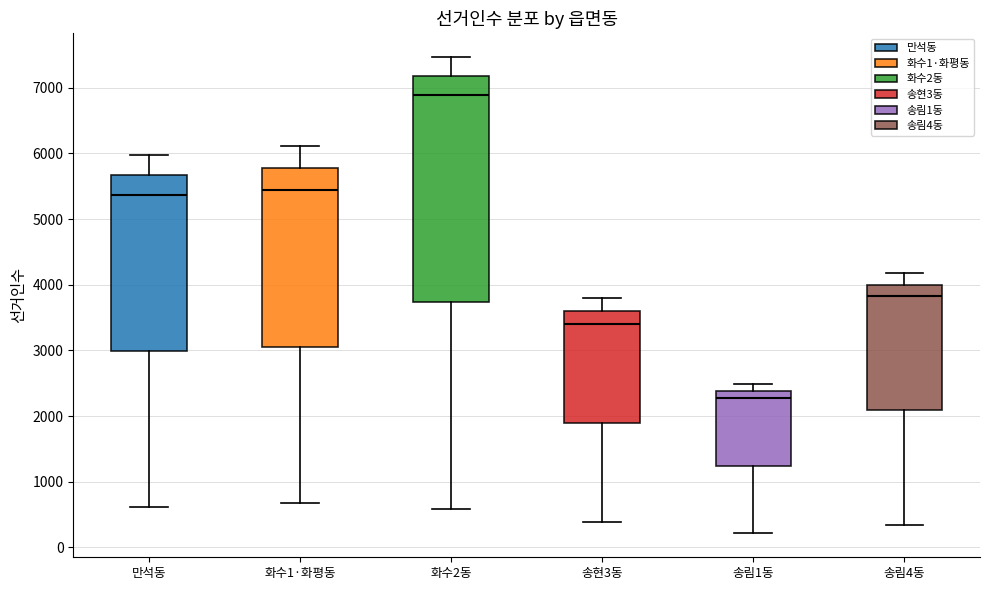

Reading left to right, transcribe this box plot: for each box, give where its median line is, the range the box spans, and where its two whiskers end, as read against the y-axis. The values are not printed on the chart, so give them approximately, as read against the axis.

만석동: median 5400, box 3000 to 5700, whiskers 600 to 6000
화수1·화평동: median 5400, box 3100 to 5800, whiskers 700 to 6100
화수2동: median 6900, box 3700 to 7200, whiskers 600 to 7500
송현3동: median 3400, box 1900 to 3600, whiskers 400 to 3800
송림1동: median 2300, box 1200 to 2400, whiskers 200 to 2500
송림4동: median 3800, box 2100 to 4000, whiskers 300 to 4200